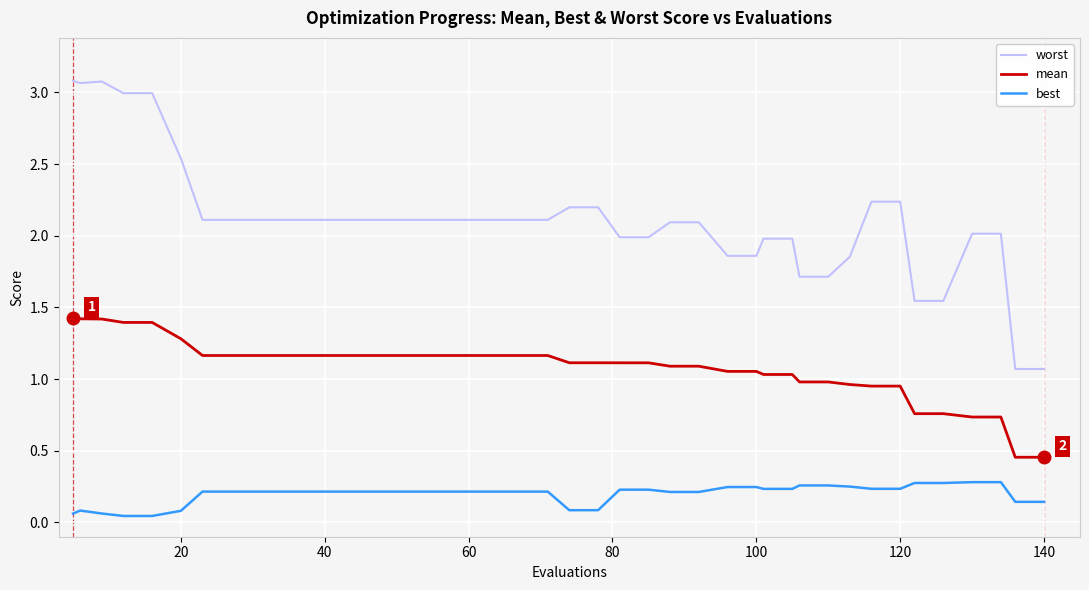

True or false: best and mean cross at least once.

False